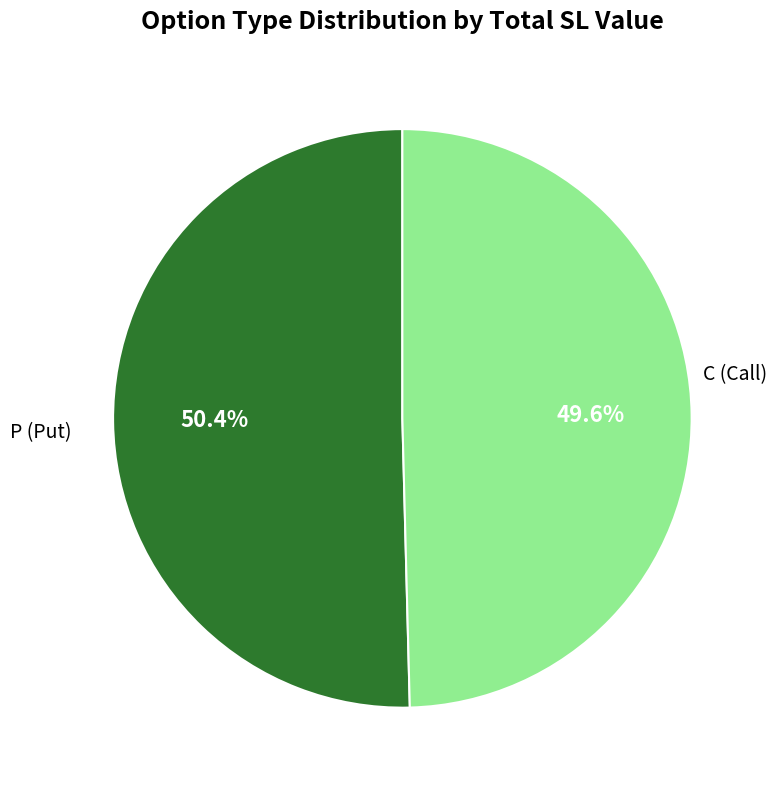

Is there a majority slice in this chart?

Yes